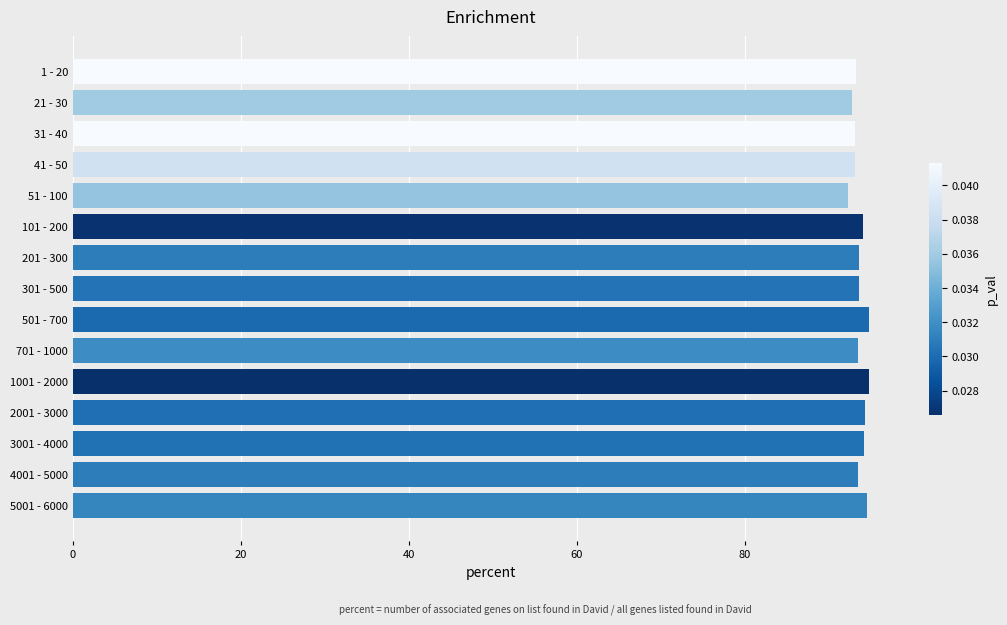

What is the smallest value displayed?

92.3